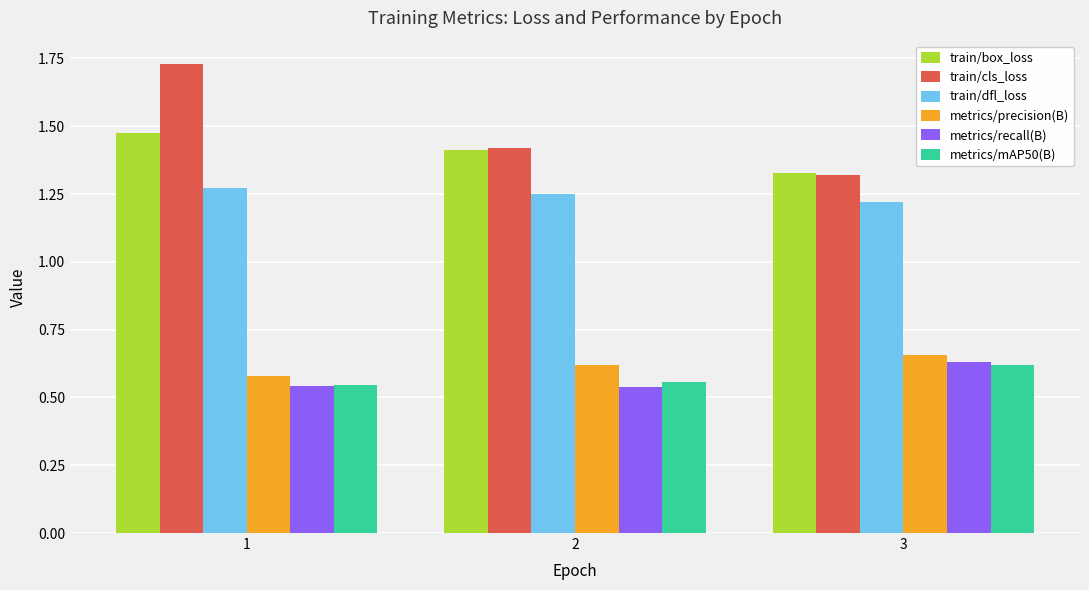

Which series has the largest total across all categories?

train/cls_loss